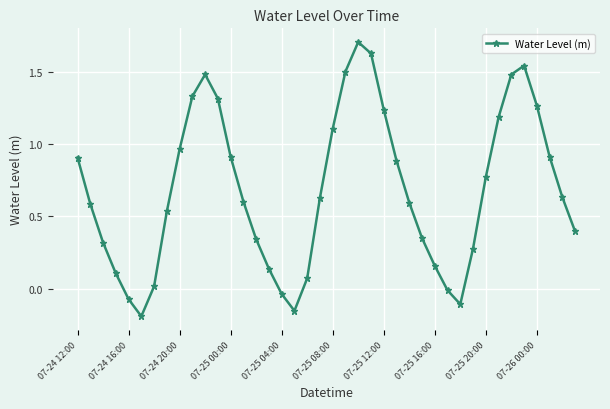

What is the greatest value displayed?

1.7